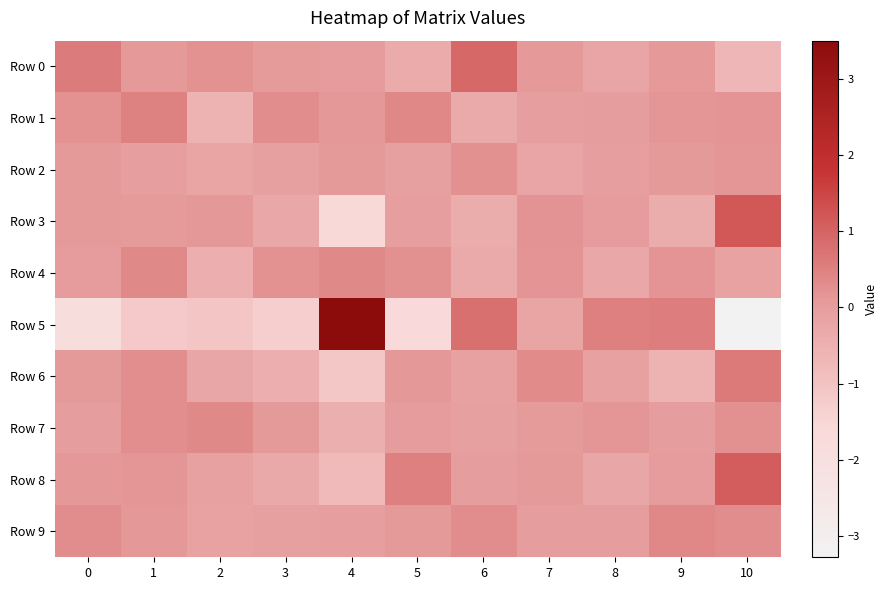

At which category does the chart reach its minimum across all series?

10